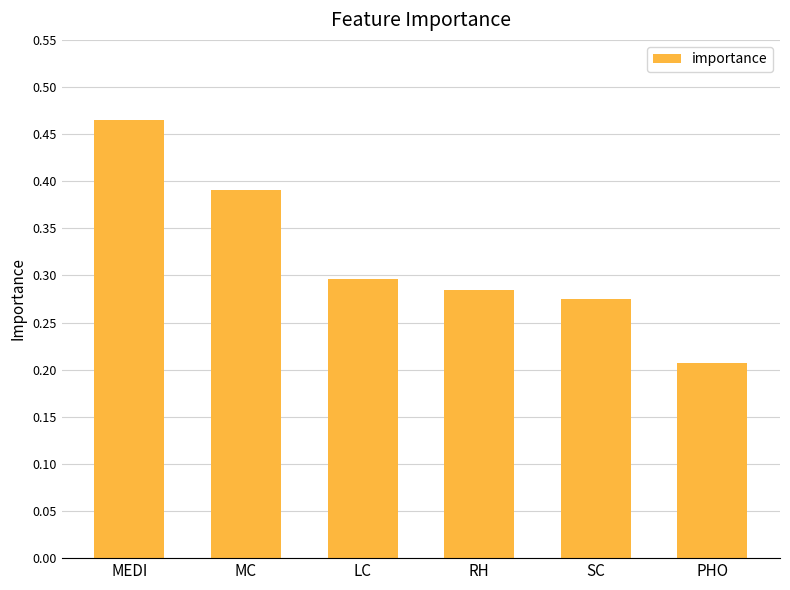

Rank the categories by value from highest to lowest.

MEDI, MC, LC, RH, SC, PHO